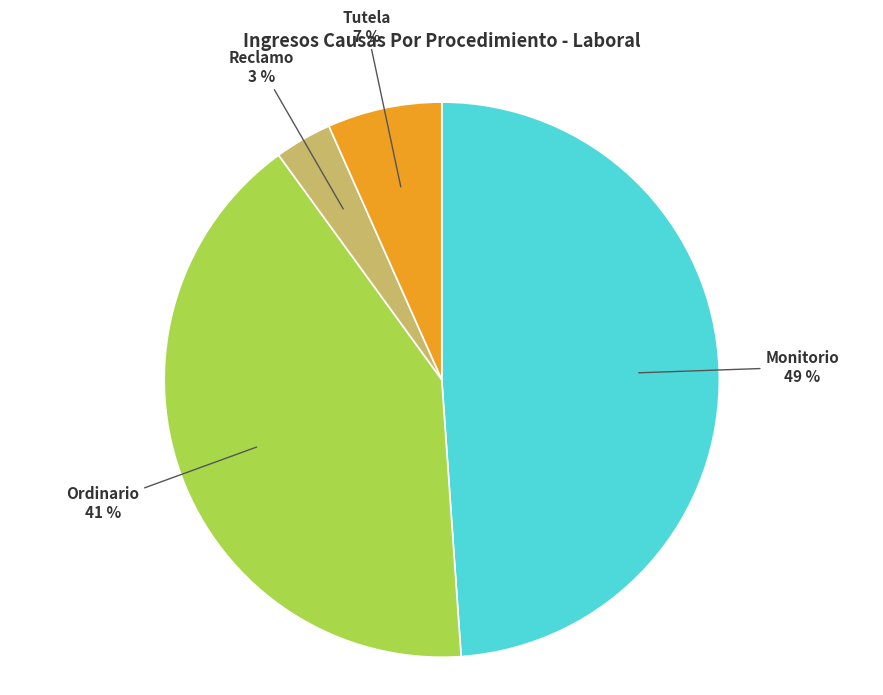

What is the smallest slice in the pie chart?

Reclamo